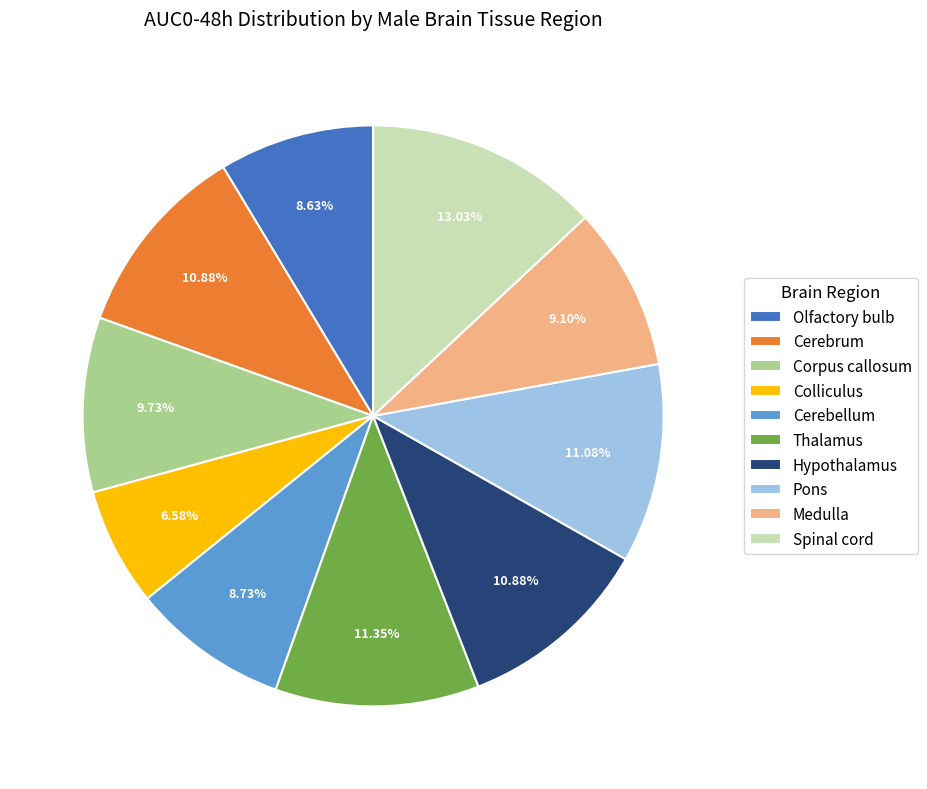

The Hypothalamus slice represents 11% of the pie. True or false?

True